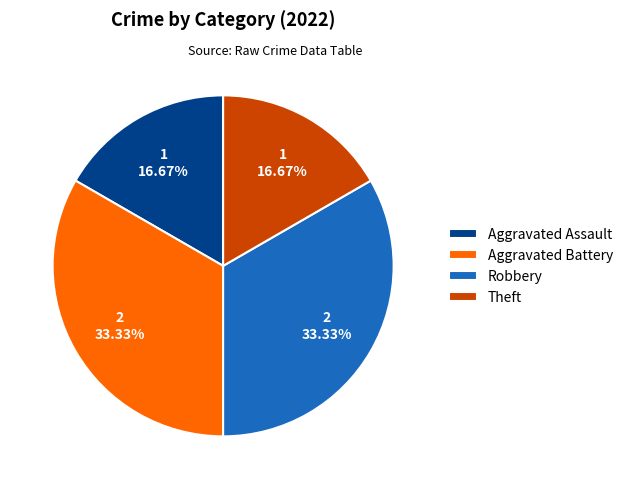

How many slices are in this pie chart?

4